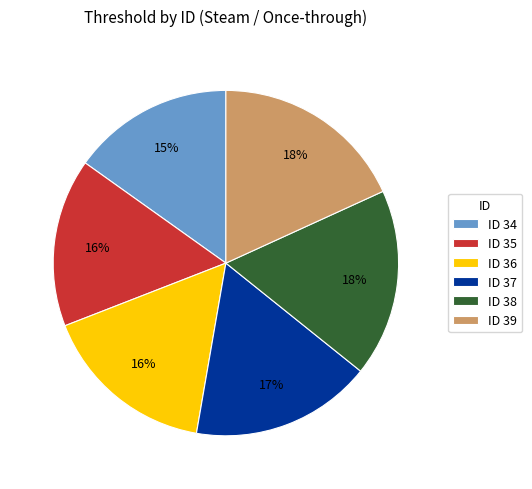

Is it true that ID 34 is 24% of the pie?

False